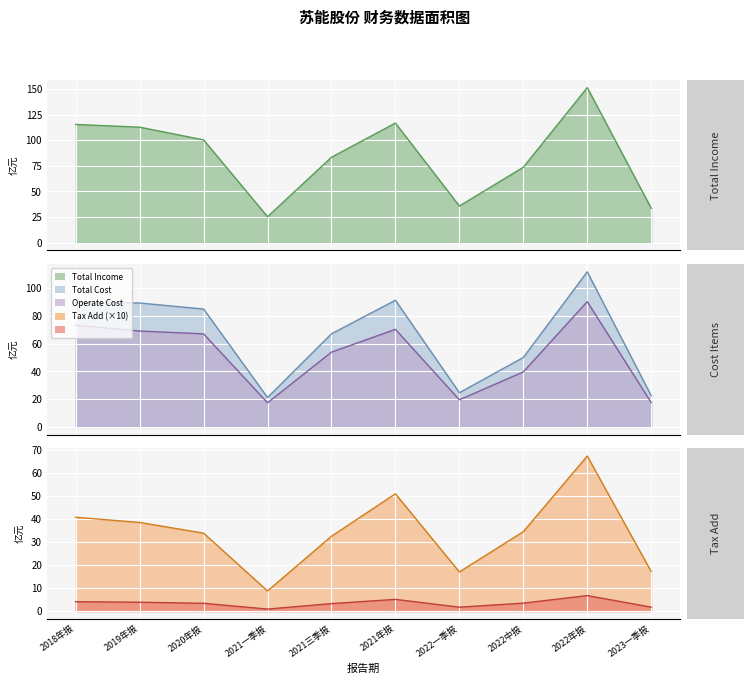

At which category is the sum across all series the highest?

2022年报